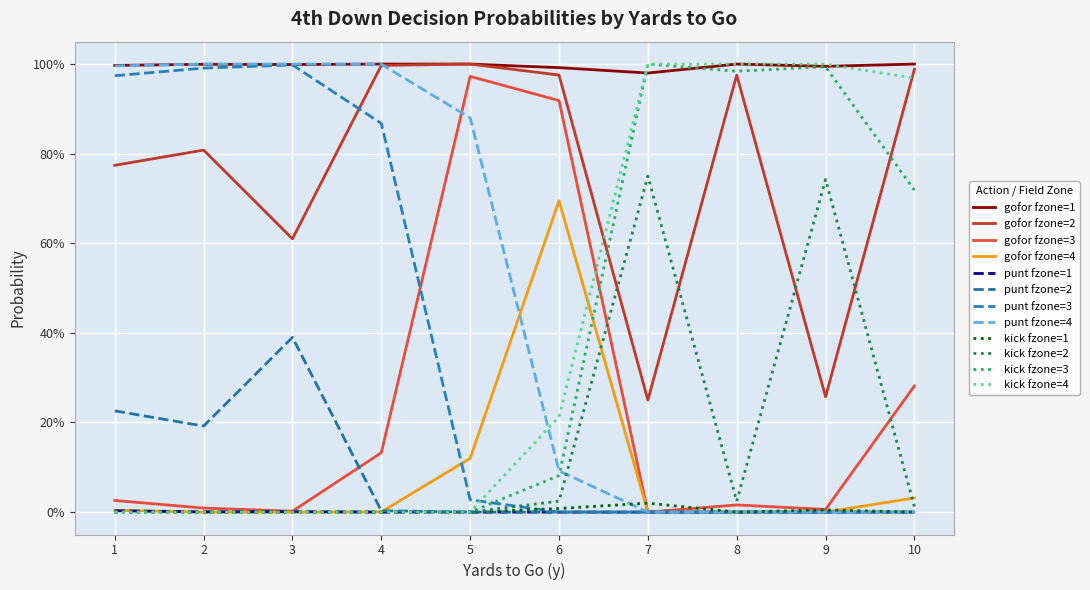

Which series has the widest spread of values?

gofor